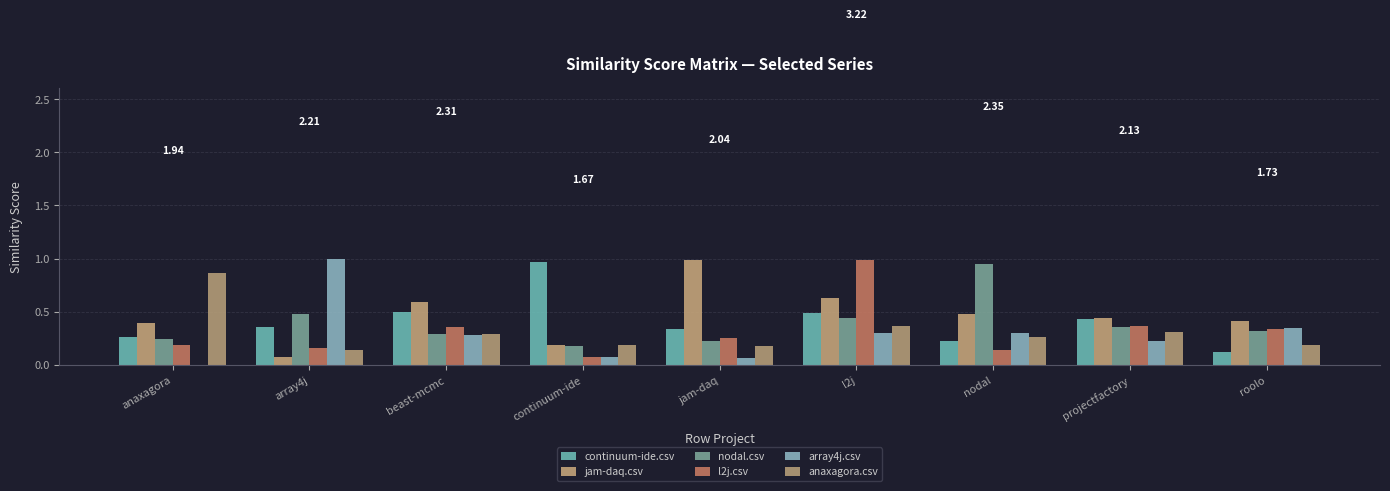

How many groups of bars are there?

9